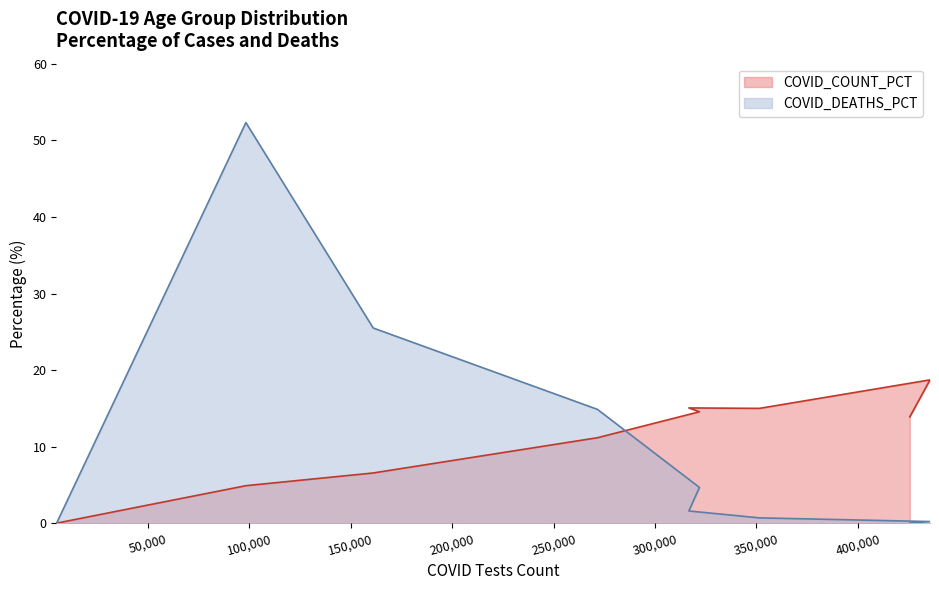

How many lines are shown in the chart?

2